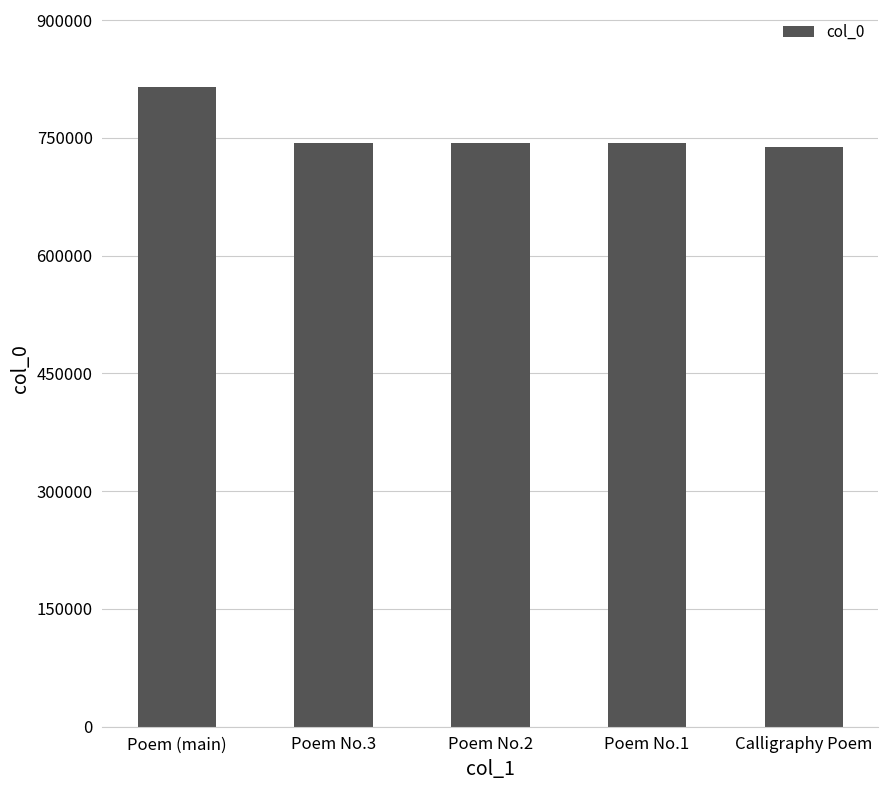

Approximately how many times larger is the value at Poem (main) compared to Poem No.2?

1.1